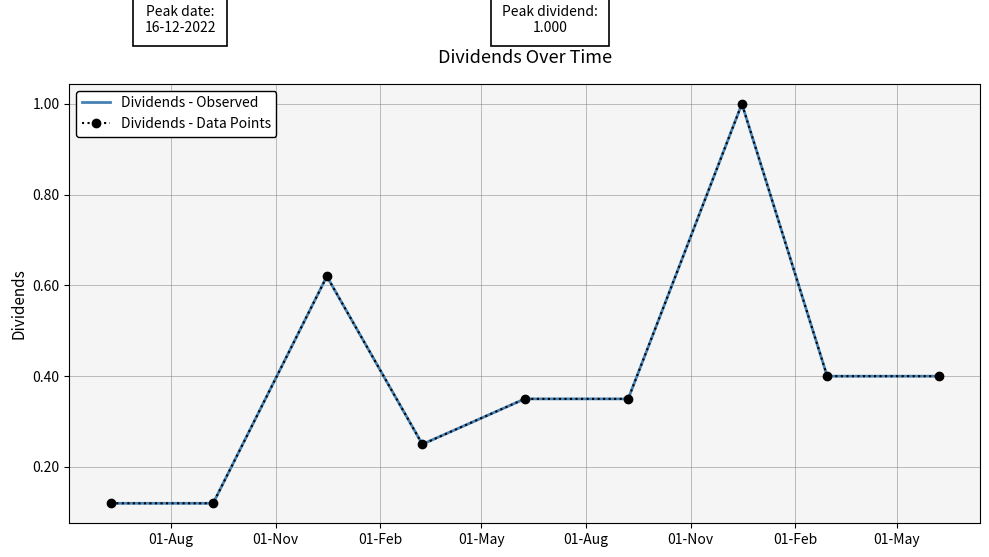

Count the number of data series in this chart.

2